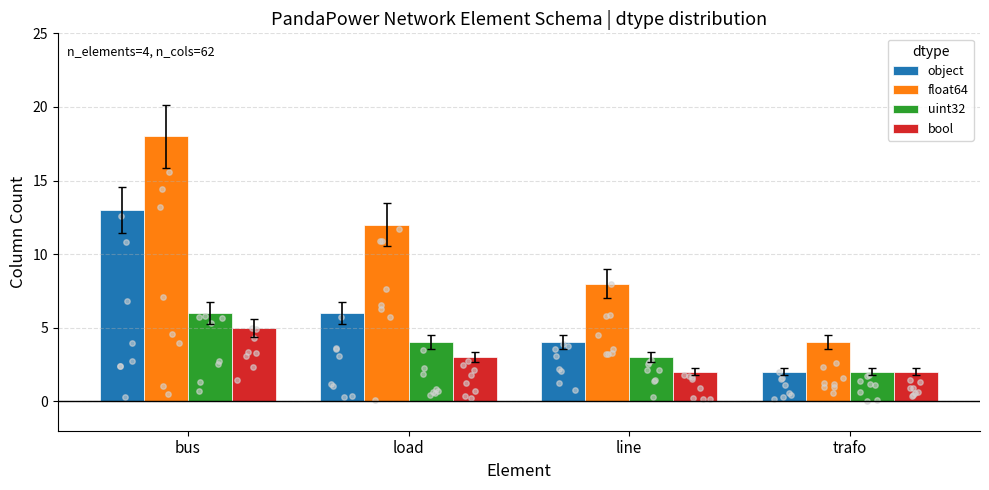

At which category is the sum across all series the highest?

bus